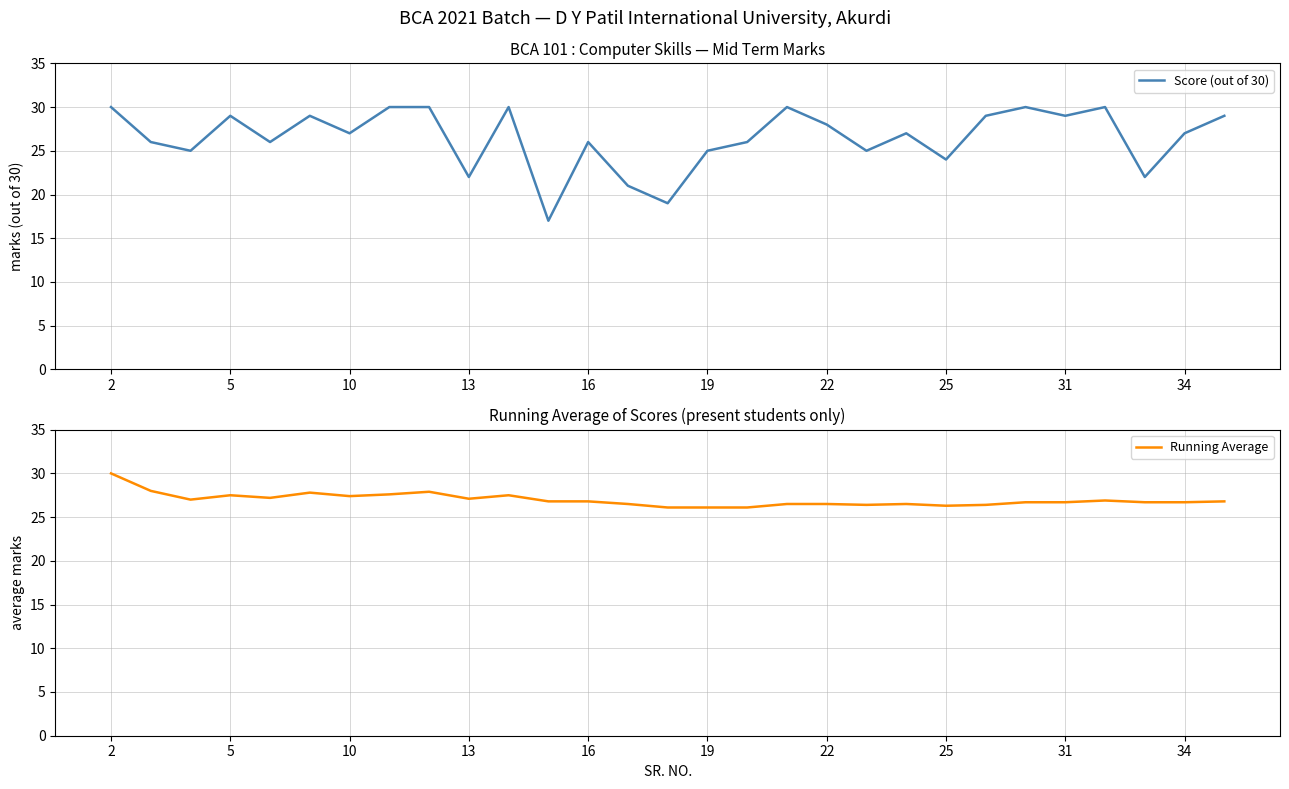

Is it true that Score (out of 30) equals 47 at 31?

False